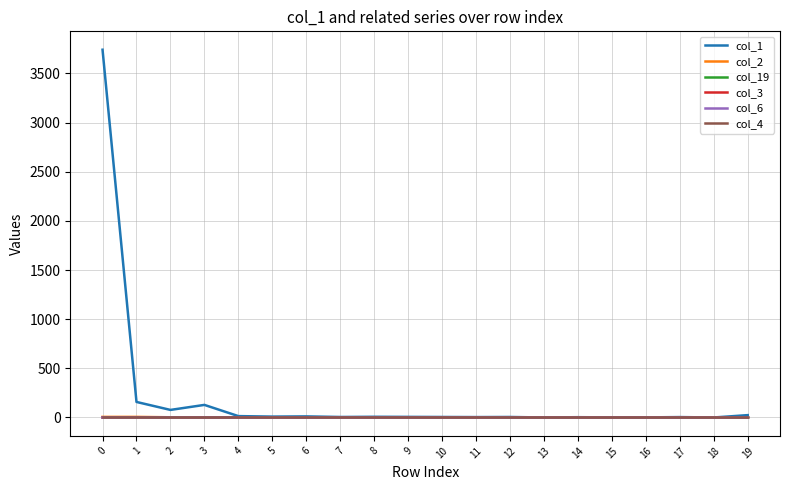

The value of col_3 at 11 is 0. True or false?

True